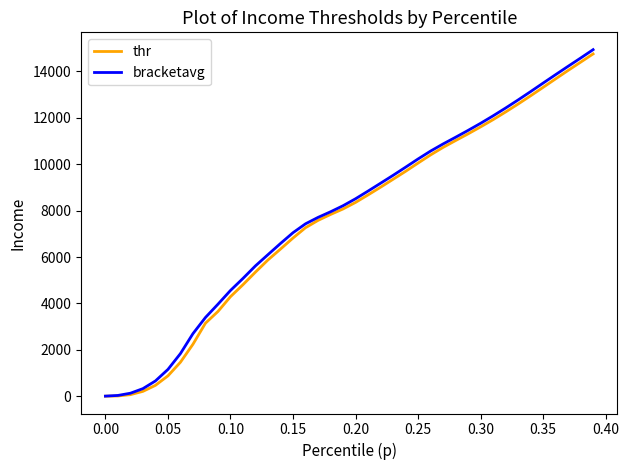

What is the maximum value for thr?

14757.0